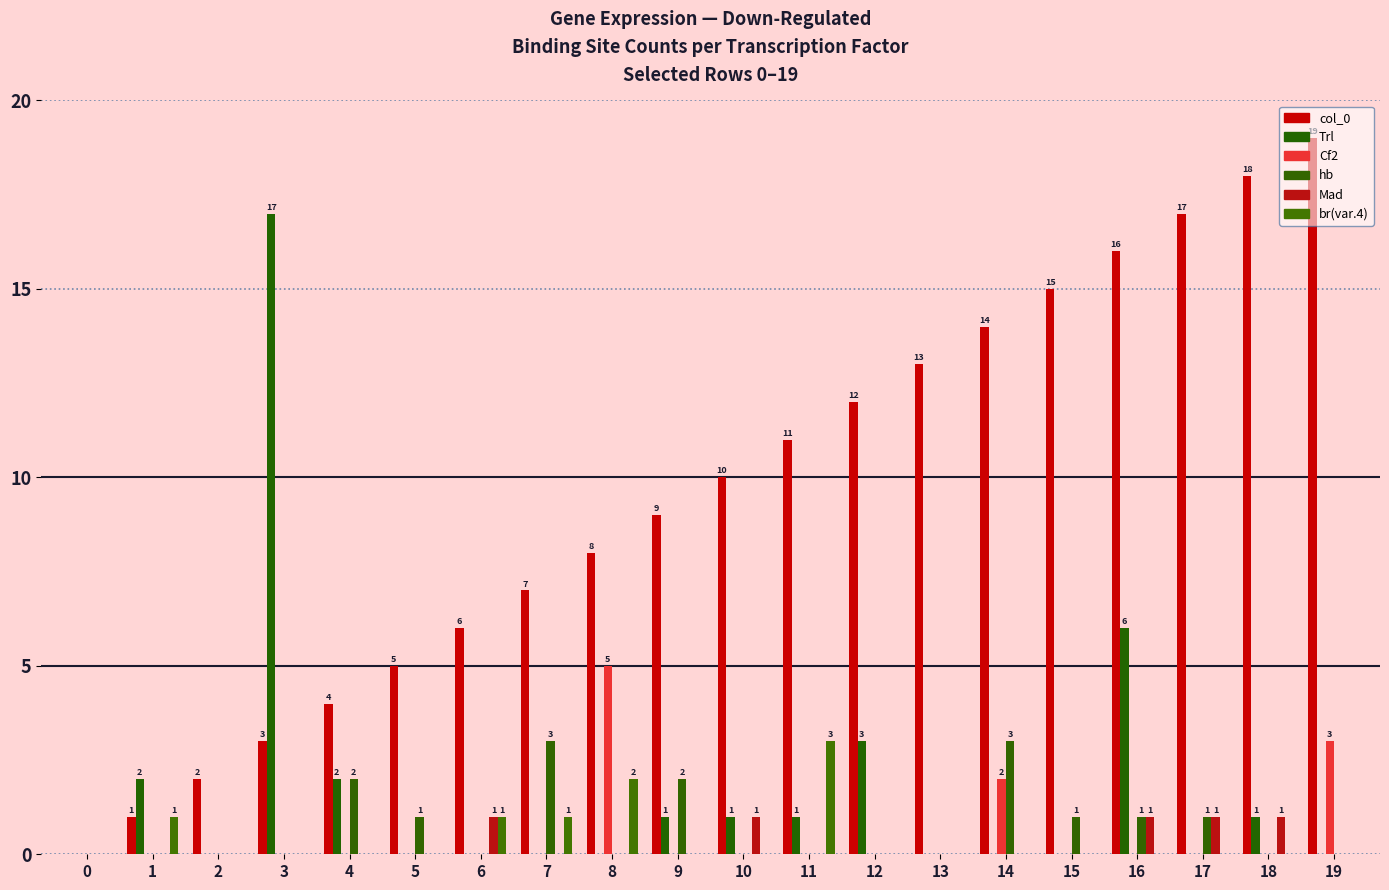

Reading left to right, list all the values displayed in this chart.

col_0: 0	1	2	3	4	5	6	7	8	9	10	11	12	13	14	15	16	17	18	19
Trl: 0	2	0	17	2	0	0	0	0	1	1	1	3	0	0	0	6	0	1	0
Cf2: 0	0	0	0	0	0	0	0	5	0	0	0	0	0	2	0	0	0	0	3
hb: 0	0	0	0	2	1	0	3	0	2	0	0	0	0	3	1	1	1	0	0
Mad: 0	0	0	0	0	0	1	0	0	0	1	0	0	0	0	0	1	1	1	0
br(var.4): 0	1	0	0	0	0	1	1	2	0	0	3	0	0	0	0	0	0	0	0